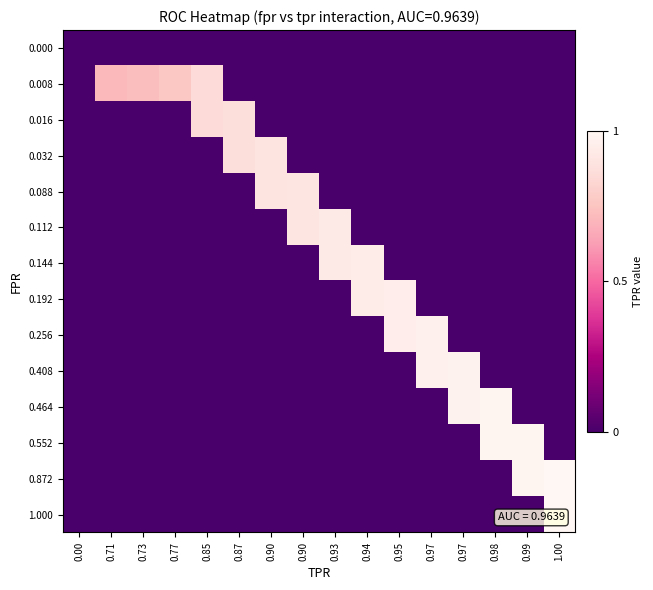

Reading left to right, transcribe all the data shown in this chart.

row_0: 0.00=0.0	0.71=0.0	0.73=0.0	0.77=0.0	0.85=0.0	0.87=0.0	0.90=0.0	0.90=0.0	0.93=0.0	0.94=0.0	0.95=0.0	0.97=0.0	0.97=0.0	0.98=0.0	0.99=0.0	1.00=0.0
row_1: 0.00=0.0	0.71=0.7	0.73=0.7	0.77=0.8	0.85=0.9	0.87=0.0	0.90=0.0	0.90=0.0	0.93=0.0	0.94=0.0	0.95=0.0	0.97=0.0	0.97=0.0	0.98=0.0	0.99=0.0	1.00=0.0
row_2: 0.00=0.0	0.71=0.0	0.73=0.0	0.77=0.0	0.85=0.9	0.87=0.9	0.90=0.0	0.90=0.0	0.93=0.0	0.94=0.0	0.95=0.0	0.97=0.0	0.97=0.0	0.98=0.0	0.99=0.0	1.00=0.0
row_3: 0.00=0.0	0.71=0.0	0.73=0.0	0.77=0.0	0.85=0.0	0.87=0.9	0.90=0.9	0.90=0.0	0.93=0.0	0.94=0.0	0.95=0.0	0.97=0.0	0.97=0.0	0.98=0.0	0.99=0.0	1.00=0.0
row_4: 0.00=0.0	0.71=0.0	0.73=0.0	0.77=0.0	0.85=0.0	0.87=0.0	0.90=0.9	0.90=0.9	0.93=0.0	0.94=0.0	0.95=0.0	0.97=0.0	0.97=0.0	0.98=0.0	0.99=0.0	1.00=0.0
row_5: 0.00=0.0	0.71=0.0	0.73=0.0	0.77=0.0	0.85=0.0	0.87=0.0	0.90=0.0	0.90=0.9	0.93=0.9	0.94=0.0	0.95=0.0	0.97=0.0	0.97=0.0	0.98=0.0	0.99=0.0	1.00=0.0
row_6: 0.00=0.0	0.71=0.0	0.73=0.0	0.77=0.0	0.85=0.0	0.87=0.0	0.90=0.0	0.90=0.0	0.93=0.9	0.94=0.9	0.95=0.0	0.97=0.0	0.97=0.0	0.98=0.0	0.99=0.0	1.00=0.0
row_7: 0.00=0.0	0.71=0.0	0.73=0.0	0.77=0.0	0.85=0.0	0.87=0.0	0.90=0.0	0.90=0.0	0.93=0.0	0.94=0.9	0.95=0.9	0.97=0.0	0.97=0.0	0.98=0.0	0.99=0.0	1.00=0.0
row_8: 0.00=0.0	0.71=0.0	0.73=0.0	0.77=0.0	0.85=0.0	0.87=0.0	0.90=0.0	0.90=0.0	0.93=0.0	0.94=0.0	0.95=0.9	0.97=1.0	0.97=0.0	0.98=0.0	0.99=0.0	1.00=0.0
row_9: 0.00=0.0	0.71=0.0	0.73=0.0	0.77=0.0	0.85=0.0	0.87=0.0	0.90=0.0	0.90=0.0	0.93=0.0	0.94=0.0	0.95=0.0	0.97=1.0	0.97=1.0	0.98=0.0	0.99=0.0	1.00=0.0
row_10: 0.00=0.0	0.71=0.0	0.73=0.0	0.77=0.0	0.85=0.0	0.87=0.0	0.90=0.0	0.90=0.0	0.93=0.0	0.94=0.0	0.95=0.0	0.97=0.0	0.97=1.0	0.98=1.0	0.99=0.0	1.00=0.0
row_11: 0.00=0.0	0.71=0.0	0.73=0.0	0.77=0.0	0.85=0.0	0.87=0.0	0.90=0.0	0.90=0.0	0.93=0.0	0.94=0.0	0.95=0.0	0.97=0.0	0.97=0.0	0.98=1.0	0.99=1.0	1.00=0.0
row_12: 0.00=0.0	0.71=0.0	0.73=0.0	0.77=0.0	0.85=0.0	0.87=0.0	0.90=0.0	0.90=0.0	0.93=0.0	0.94=0.0	0.95=0.0	0.97=0.0	0.97=0.0	0.98=0.0	0.99=1.0	1.00=1.0
row_13: 0.00=0.0	0.71=0.0	0.73=0.0	0.77=0.0	0.85=0.0	0.87=0.0	0.90=0.0	0.90=0.0	0.93=0.0	0.94=0.0	0.95=0.0	0.97=0.0	0.97=0.0	0.98=0.0	0.99=0.0	1.00=1.0